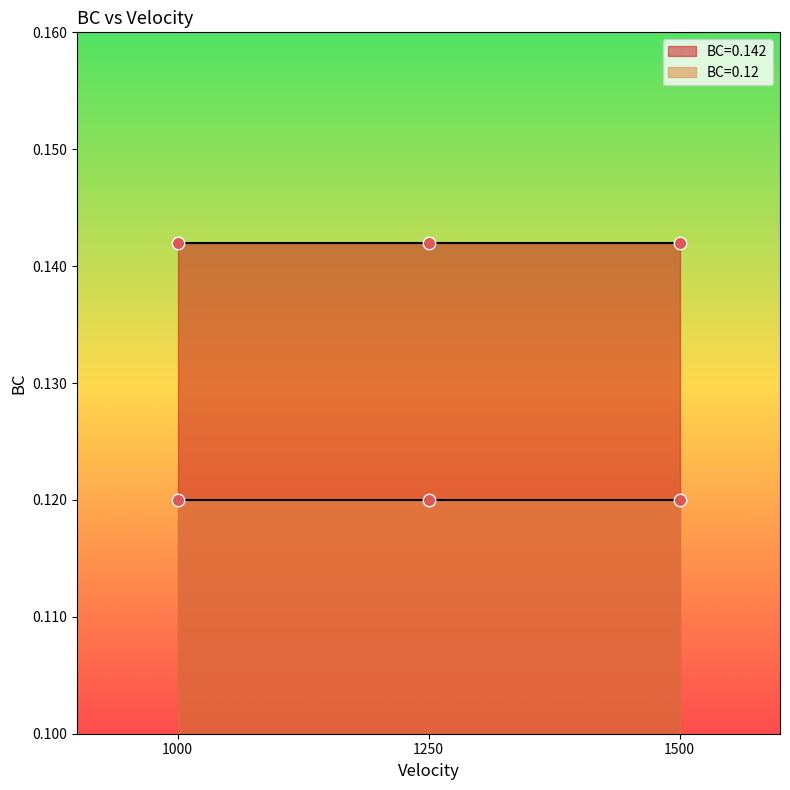

What are all the series names shown in the legend?

BC=0.142, BC=0.12